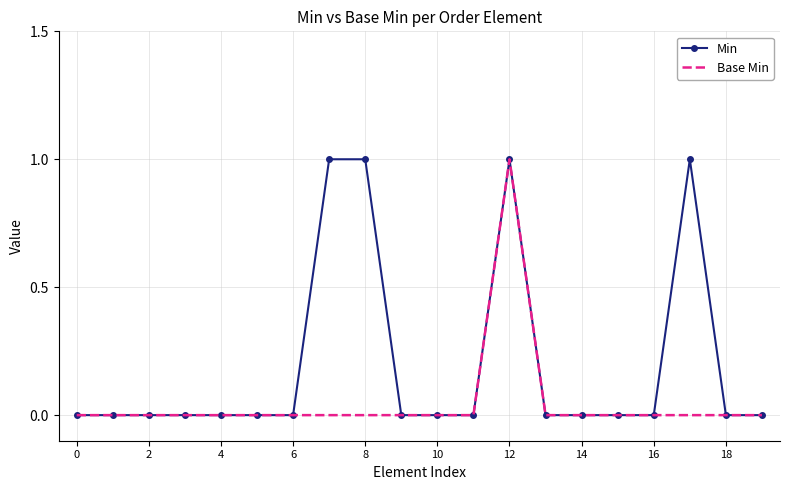

Reading right to left, transcribe all the data shown in this chart.

Min: 0	0	1	0	0	0	0	1	0	0	0	1	1	0	0	0	0	0	0	0
Base Min: 0	0	0	0	0	0	0	1	0	0	0	0	0	0	0	0	0	0	0	0